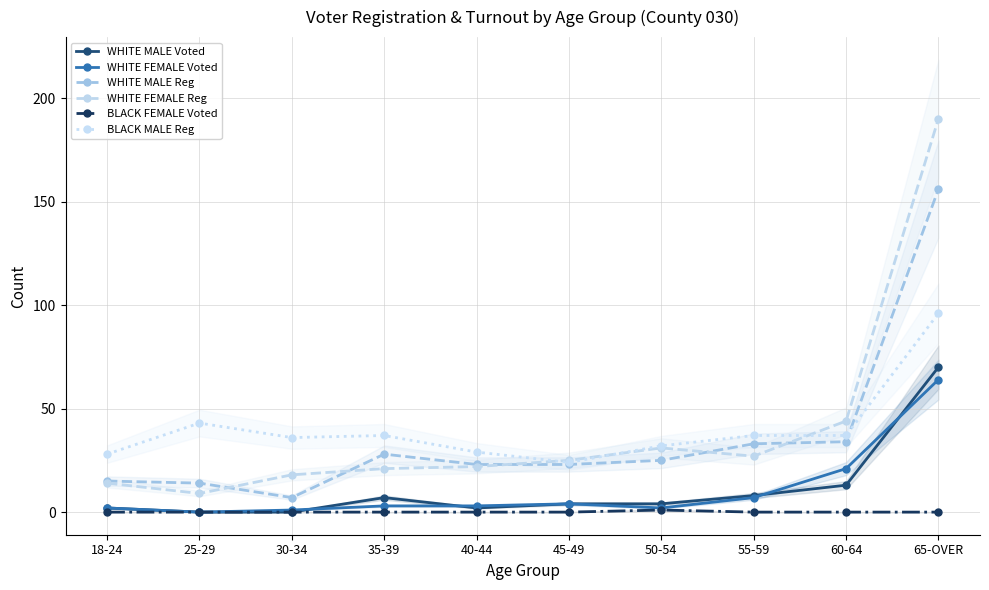

Reading right to left, list all the values displayed in this chart.

WHITE MALE Voted: 70	13	8	4	4	2	7	0	0	2
WHITE FEMALE Voted: 64	21	7	2	4	3	3	1	0	2
WHITE MALE Reg: 156	34	33	25	23	23	28	7	14	15
WHITE FEMALE Reg: 190	44	27	31	25	22	21	18	9	14
BLACK FEMALE Voted: 0	0	0	1	0	0	0	0	0	0
BLACK MALE Reg: 96	37	37	32	24	29	37	36	43	28